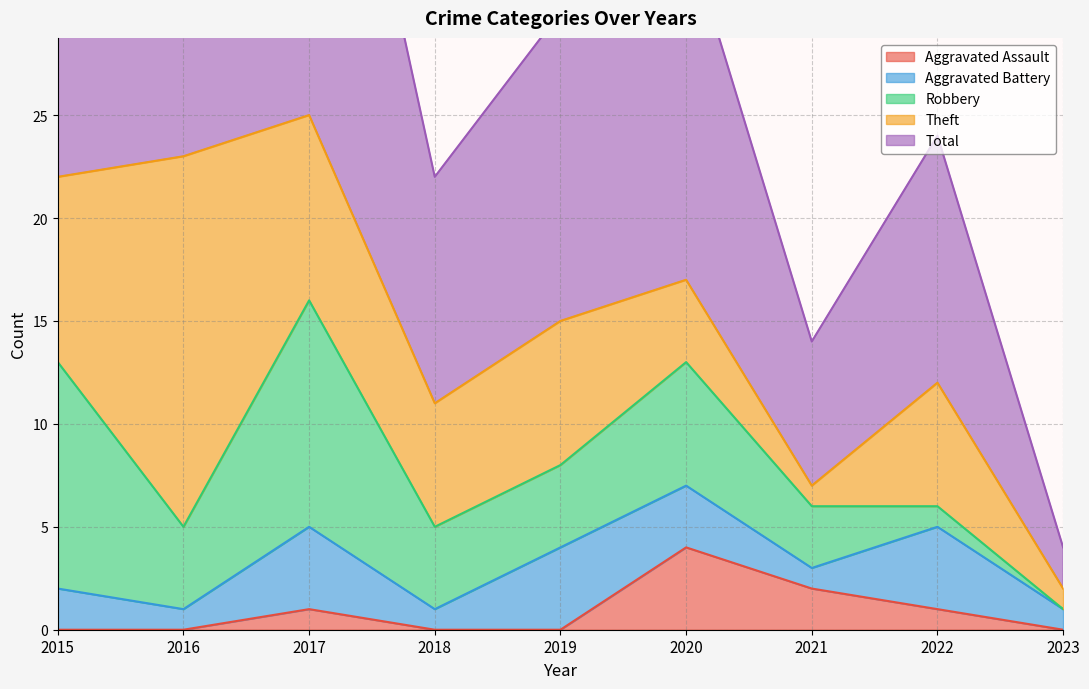

Is the value of Aggravated Assault at 2018 greater than the value of Total at 2019?

No